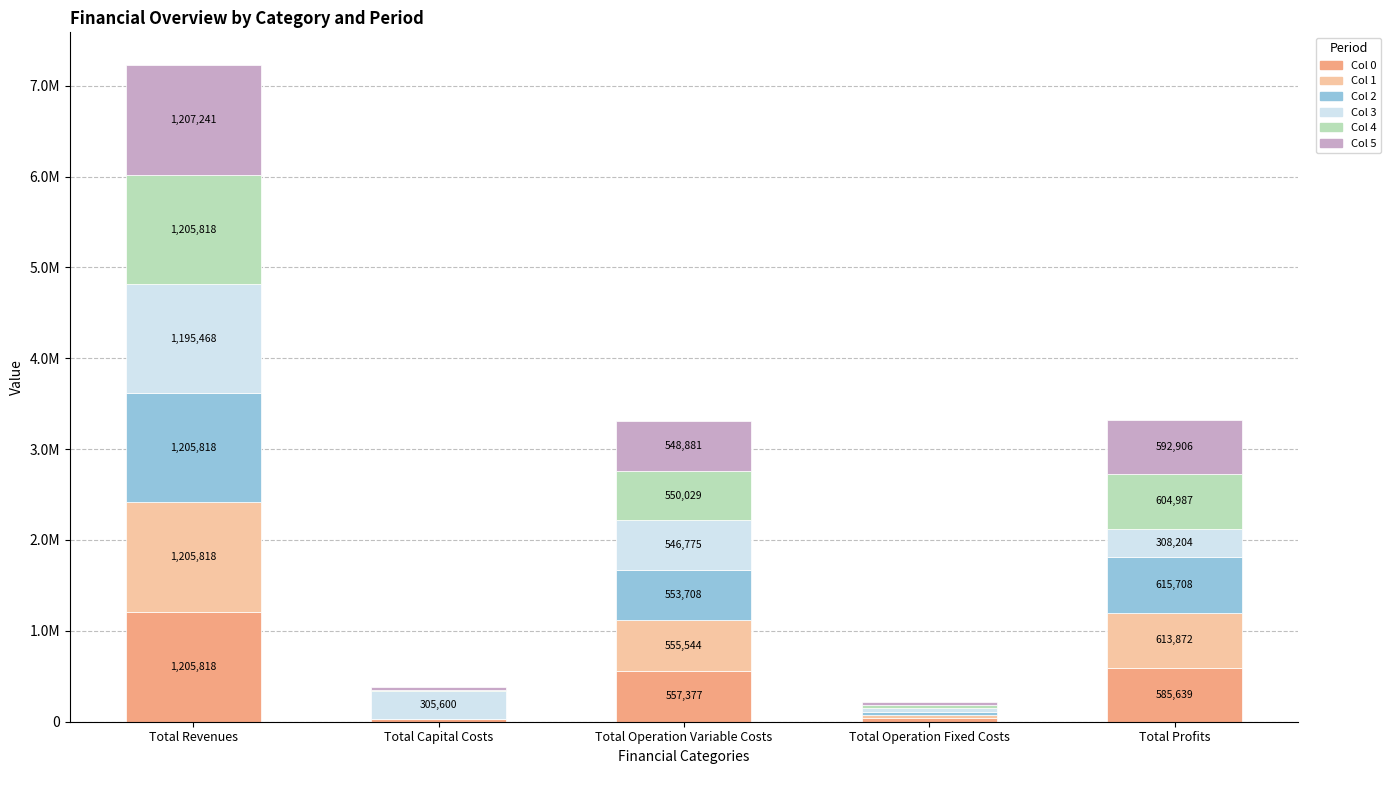

Which series has the largest range (max minus min)?

Col 2